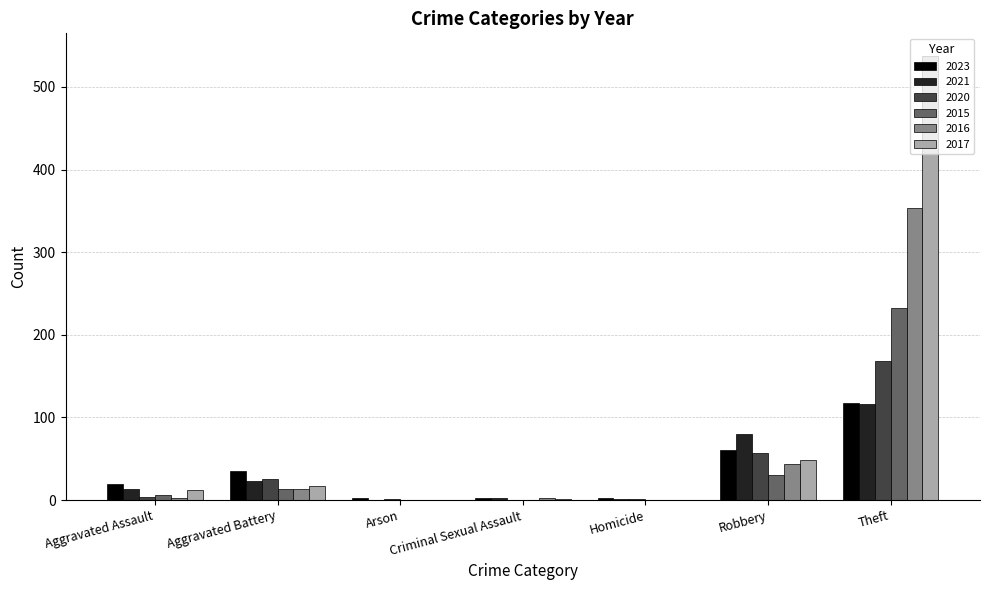

Which series has the widest spread of values?

2017